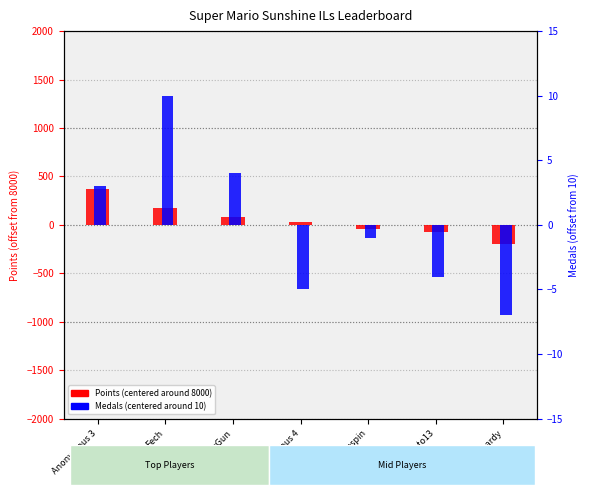

At which label does Points (centered) reach its minimum?

lumardy